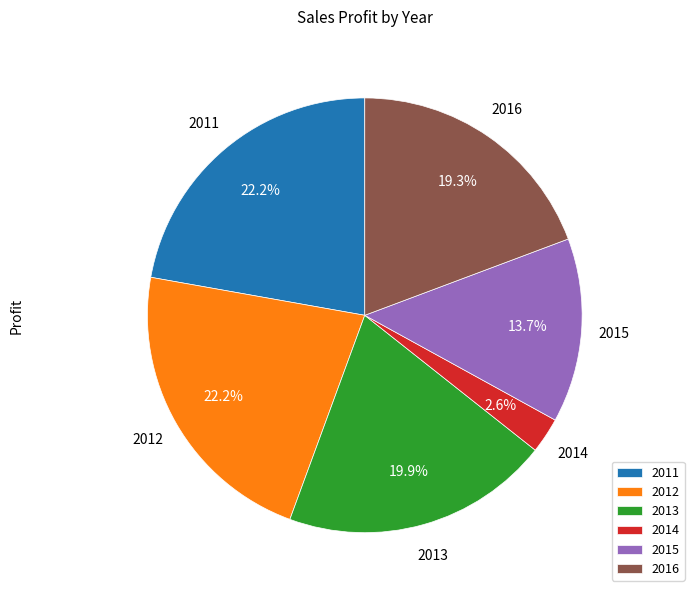

Which slice is the smallest?

2014